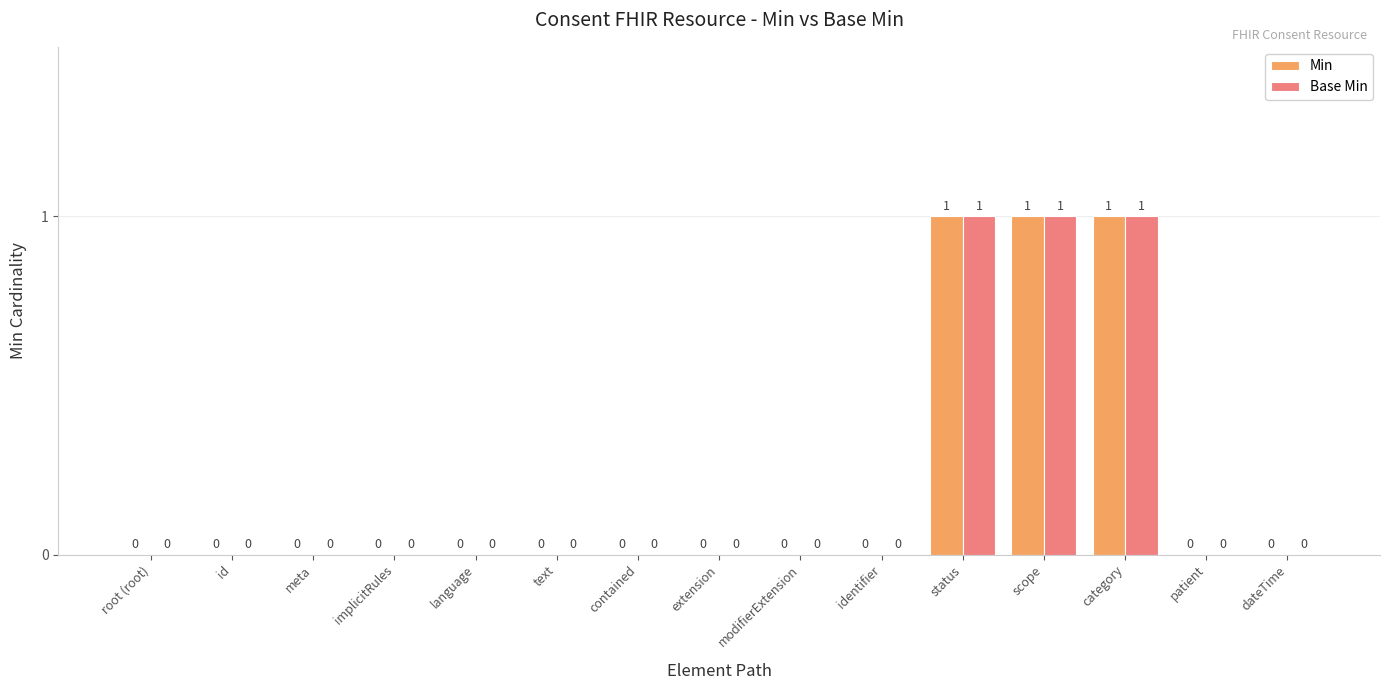

How many data points in Base Min are above 0?

3